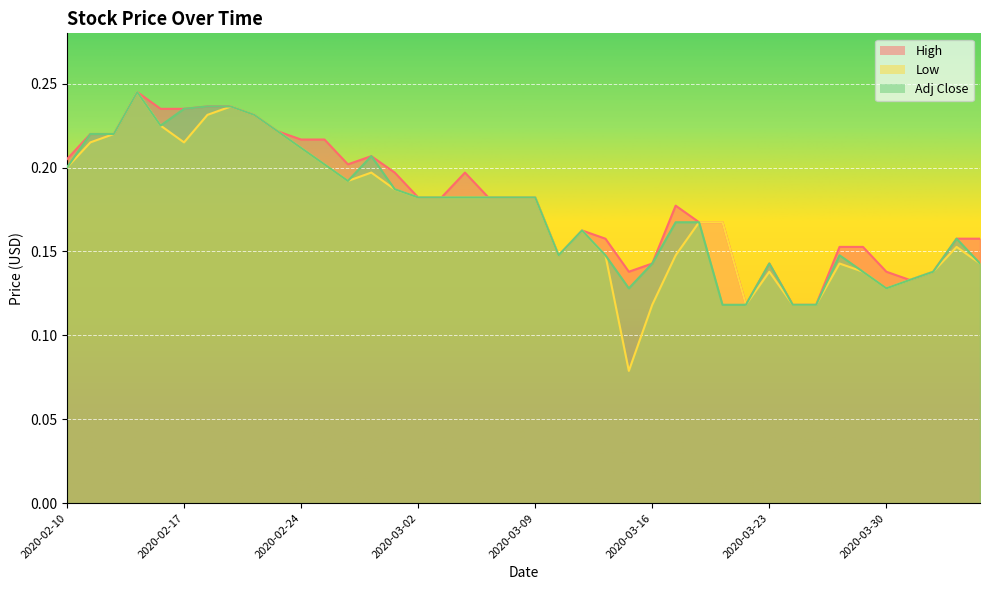

List the series in order of their peak value, highest first.

High, Low, Adj Close